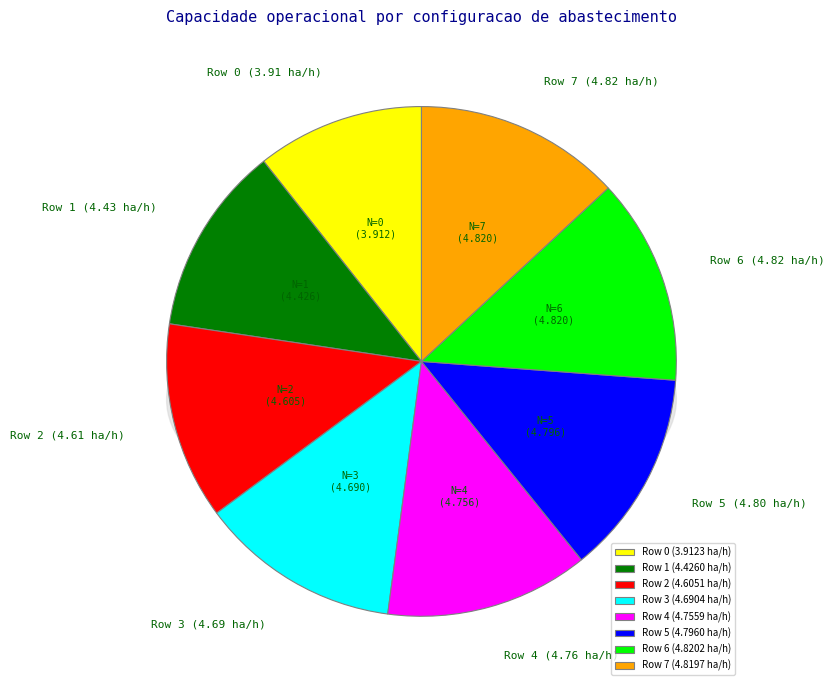

What portion of the pie excludes 1?

88.0%